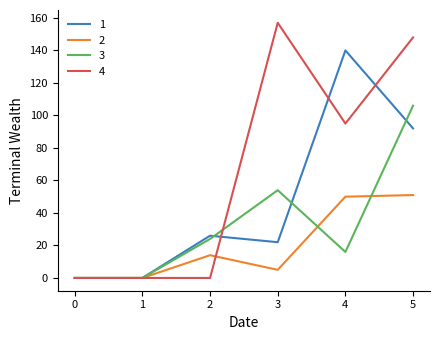

At 4, list the series in order from largest to smallest.

1, 4, 2, 3